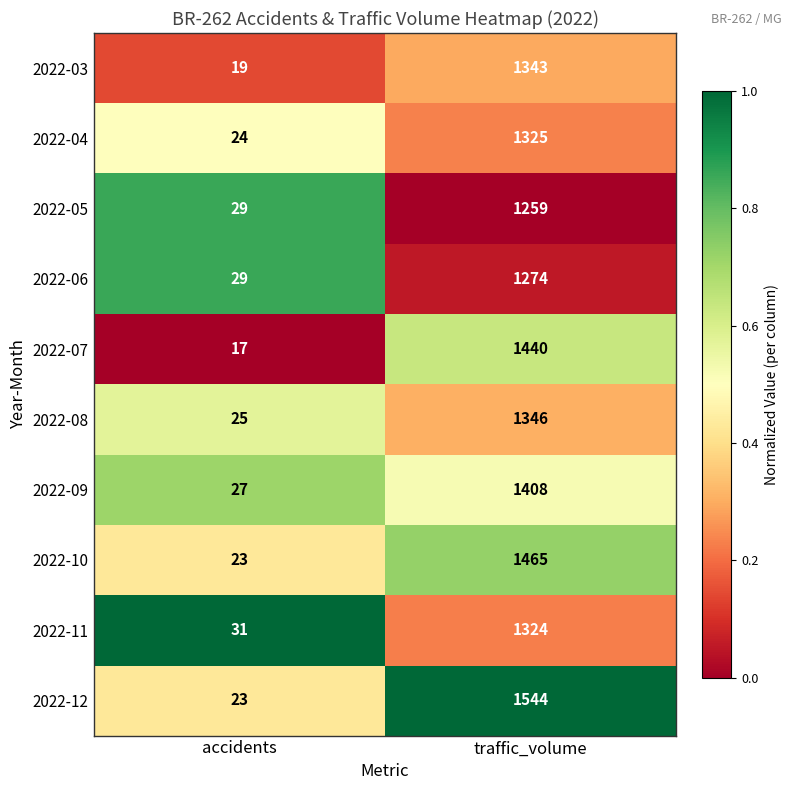

What is the difference between the highest and lowest values at traffic_volume?

285